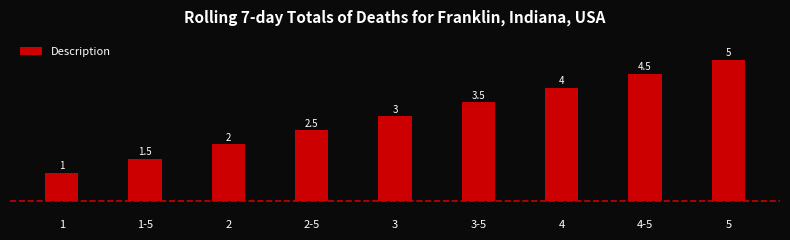

Between 2-5 and 4-5, which is larger?

4-5